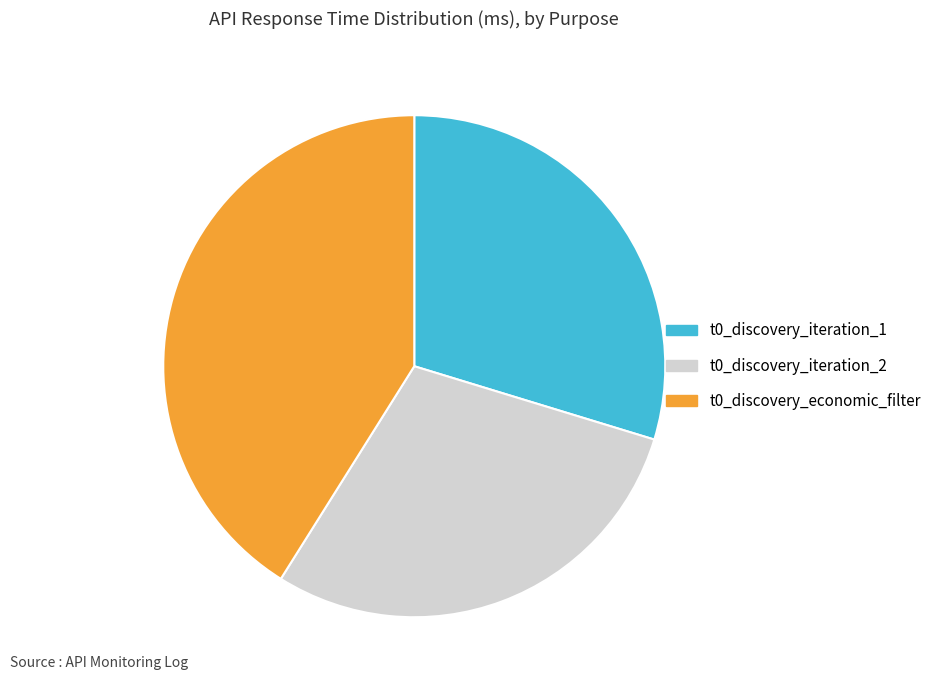

Do t0_discovery_iteration_2 and t0_discovery_economic_filter together represent more than half of the pie?

Yes